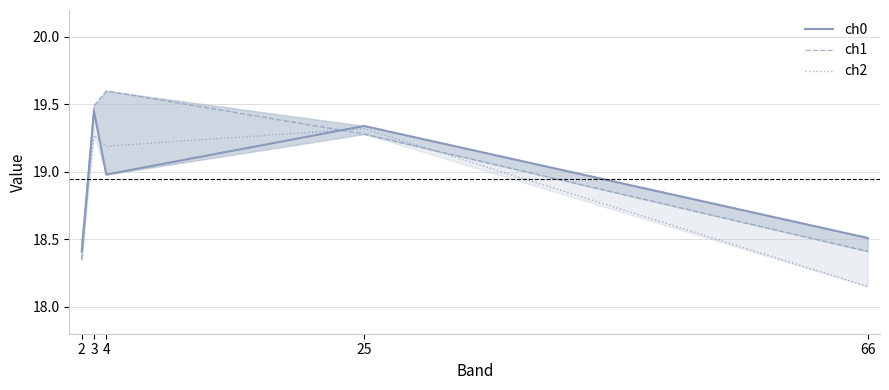

Between 2 and 25, which series saw the biggest shift?

ch0